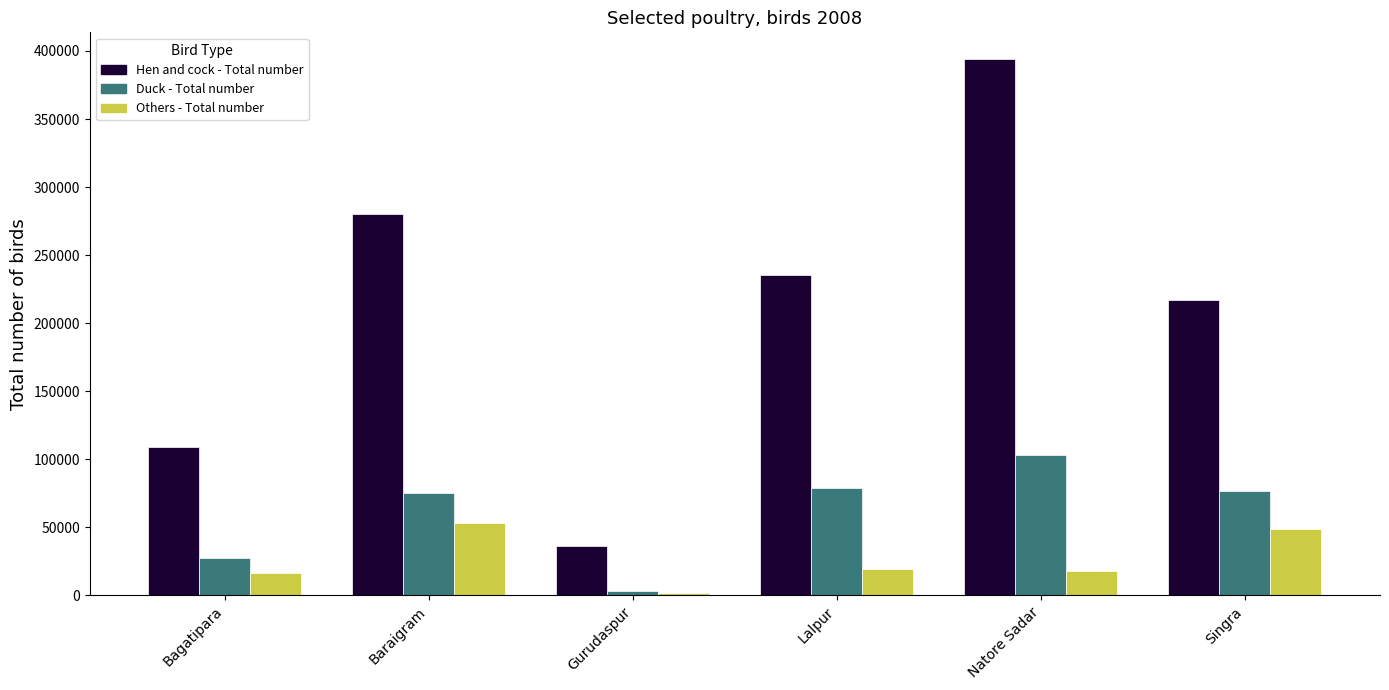

Which series has the largest range (max minus min)?

Hen and cock - Total number